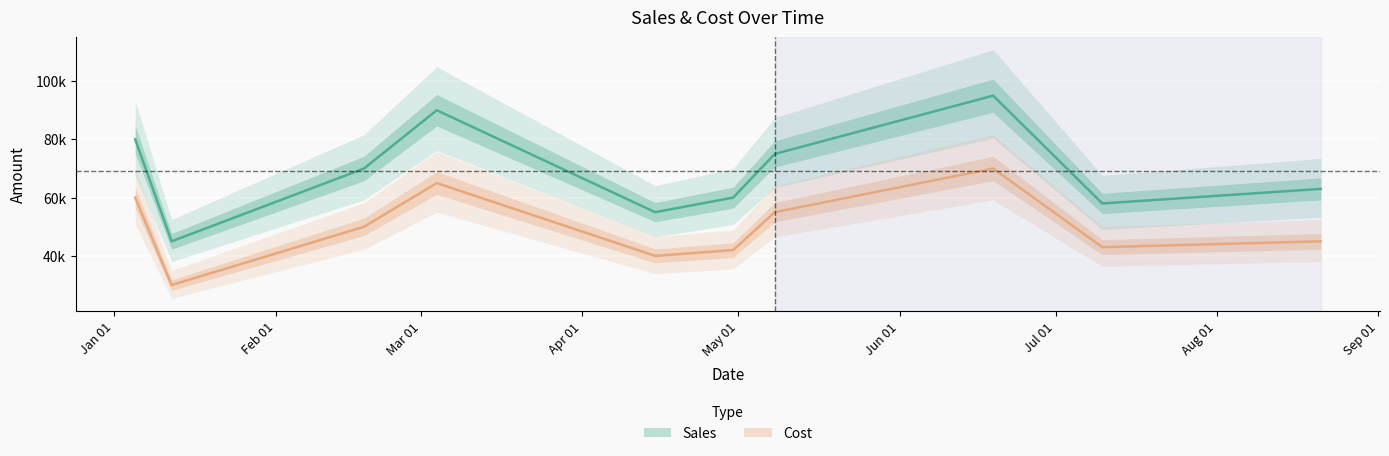

How many values in the Cost series are below 50000?

5